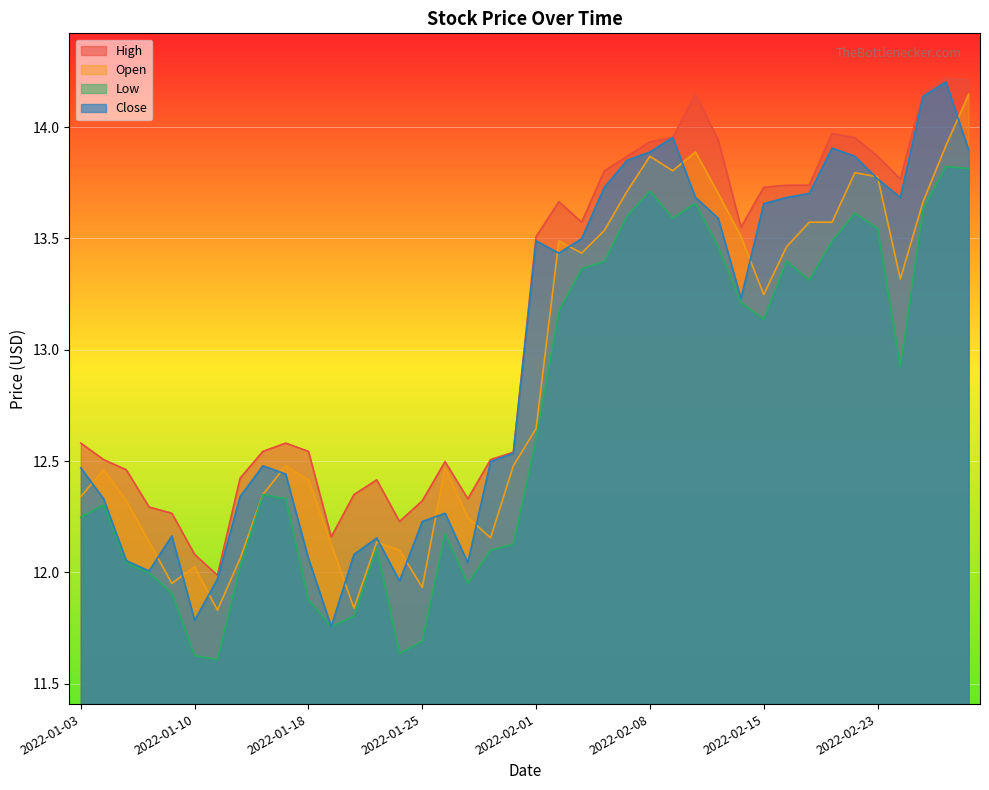

Between 2022-01-11 and 2022-02-18, which is larger?

2022-02-18